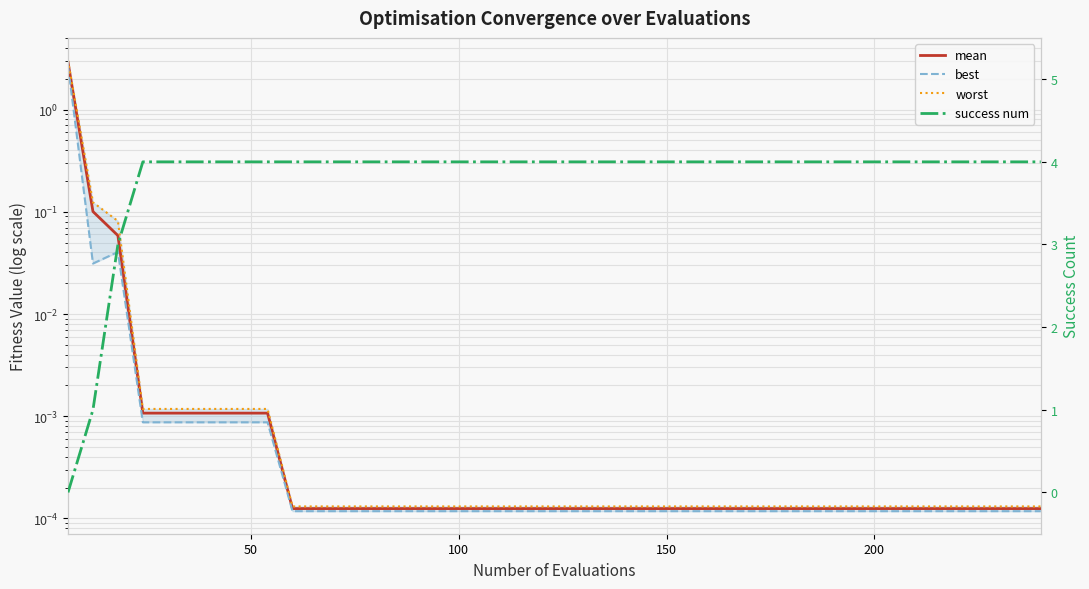

Reading right to left, extract all data points from this chart.

mean: 0.0	0.0	0.0	0.0	0.0	0.0	0.0	0.0	0.0	0.0	0.0	0.0	0.0	0.0	0.0	0.0	0.0	0.0	0.0	0.0	0.0	0.0	0.0	0.0	0.0	0.0	0.0	0.0	0.0	0.0	0.0	0.0	0.0	0.0	0.0	0.0	0.0	0.1	0.1	2.9
best: 0.0	0.0	0.0	0.0	0.0	0.0	0.0	0.0	0.0	0.0	0.0	0.0	0.0	0.0	0.0	0.0	0.0	0.0	0.0	0.0	0.0	0.0	0.0	0.0	0.0	0.0	0.0	0.0	0.0	0.0	0.0	0.0	0.0	0.0	0.0	0.0	0.0	0.0	0.0	2.7
worst: 0.0	0.0	0.0	0.0	0.0	0.0	0.0	0.0	0.0	0.0	0.0	0.0	0.0	0.0	0.0	0.0	0.0	0.0	0.0	0.0	0.0	0.0	0.0	0.0	0.0	0.0	0.0	0.0	0.0	0.0	0.0	0.0	0.0	0.0	0.0	0.0	0.0	0.1	0.1	3.0
success num: 4.0	4.0	4.0	4.0	4.0	4.0	4.0	4.0	4.0	4.0	4.0	4.0	4.0	4.0	4.0	4.0	4.0	4.0	4.0	4.0	4.0	4.0	4.0	4.0	4.0	4.0	4.0	4.0	4.0	4.0	4.0	4.0	4.0	4.0	4.0	4.0	4.0	3.0	1.0	0.0